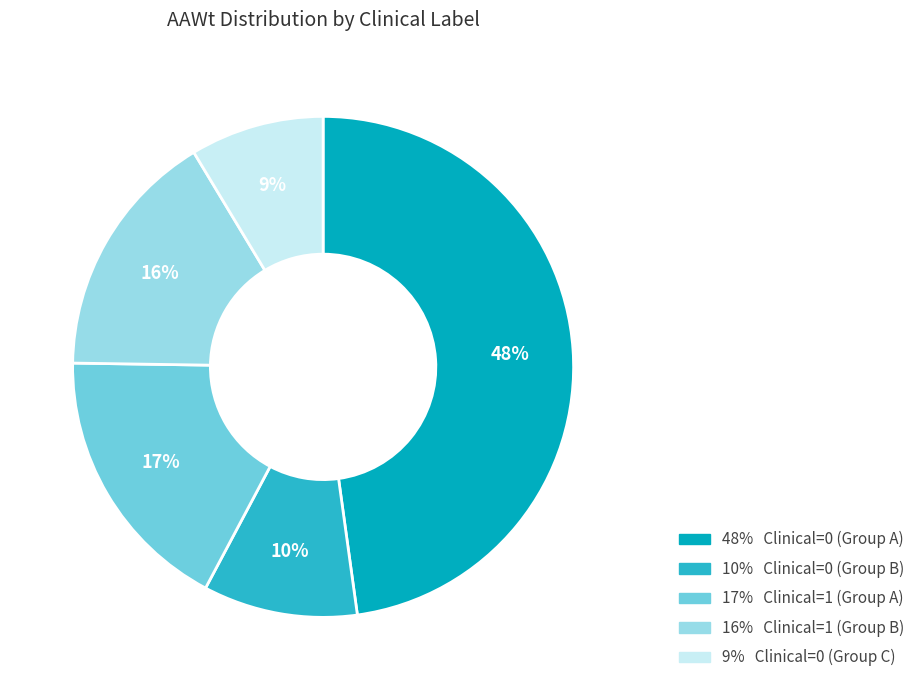

Does any single category account for the majority?

No